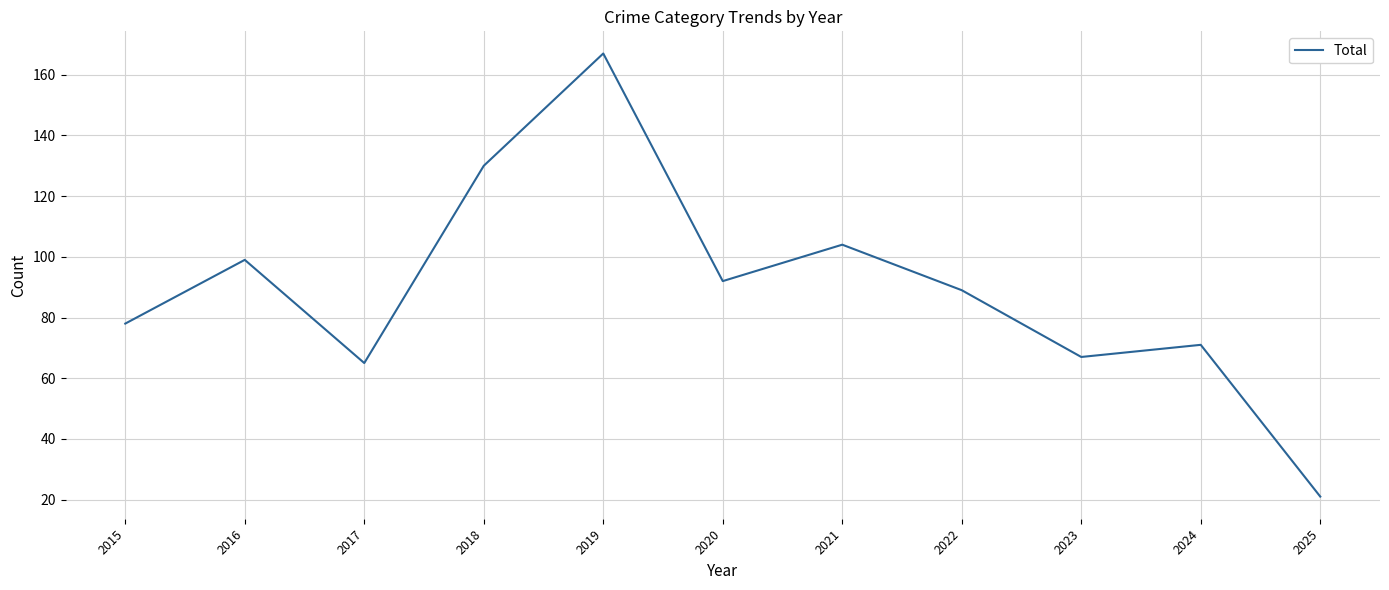

At which category does the data reach its first local valley?

2017